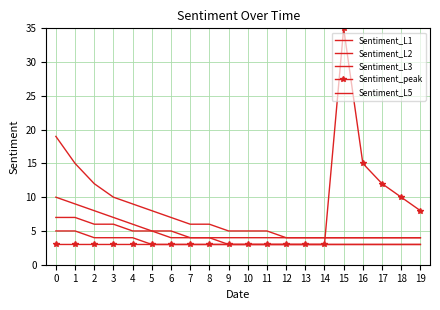

True or false: Sentiment_L5 and Sentiment_L2 intersect in this chart.

False